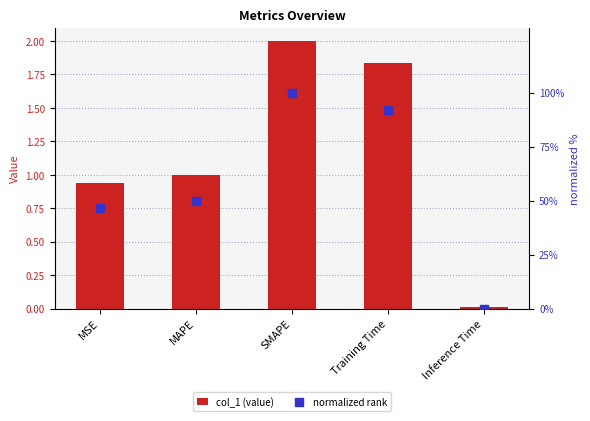

Which series has the largest total across all categories?

normalized rank